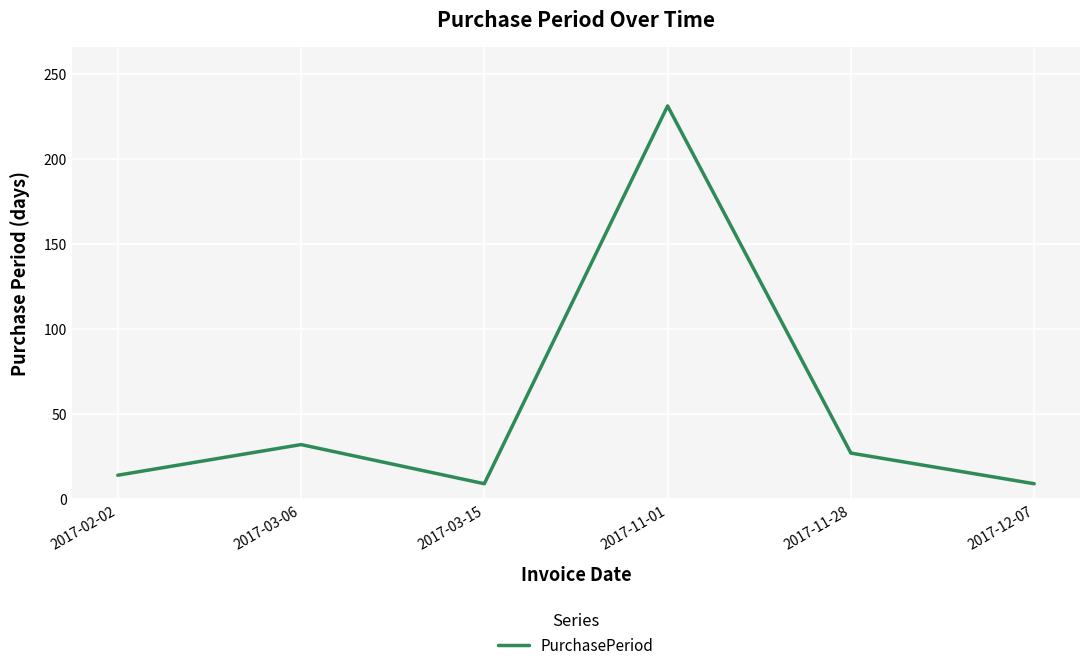

How many lines are shown in the chart?

1